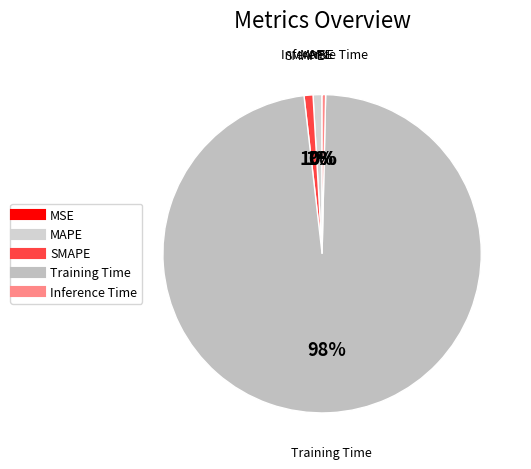

Is there any slice that represents more than half of the pie?

Yes